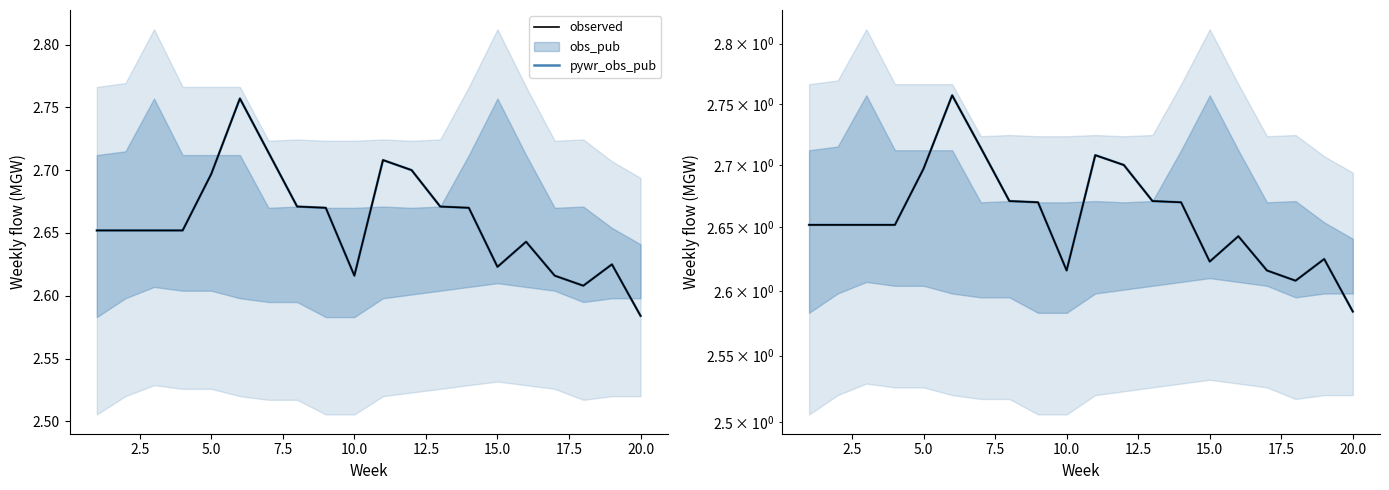

What is the minimum value shown in the chart?

2.6